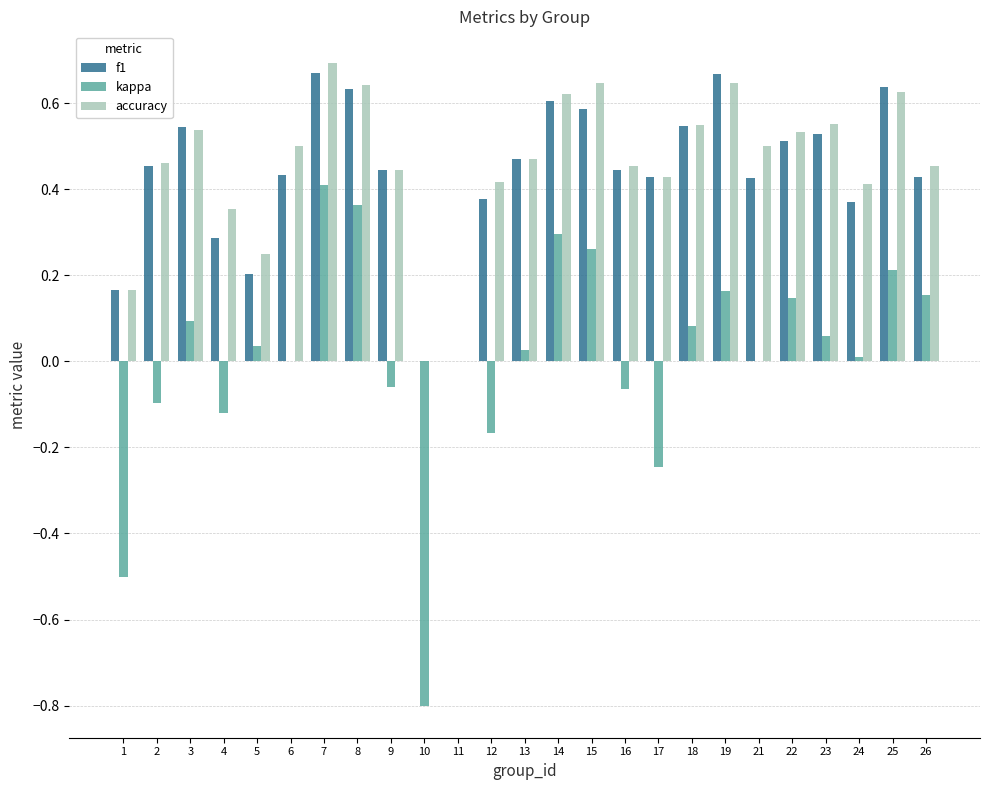

What is the sum of all accuracy values?

11.4